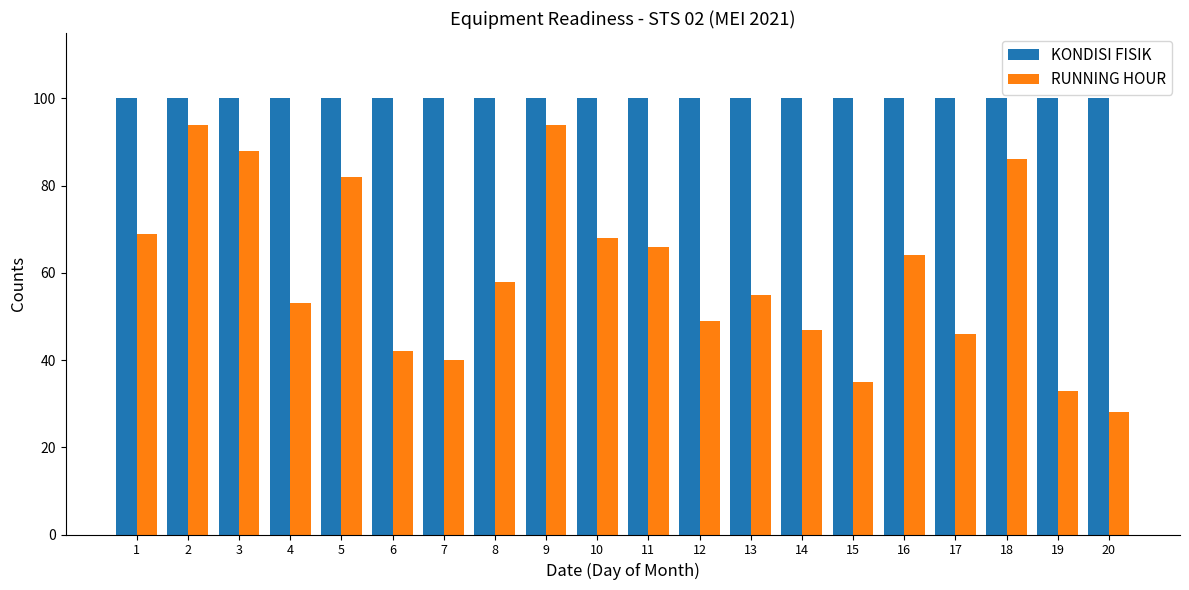

Count the number of categories in the chart.

20